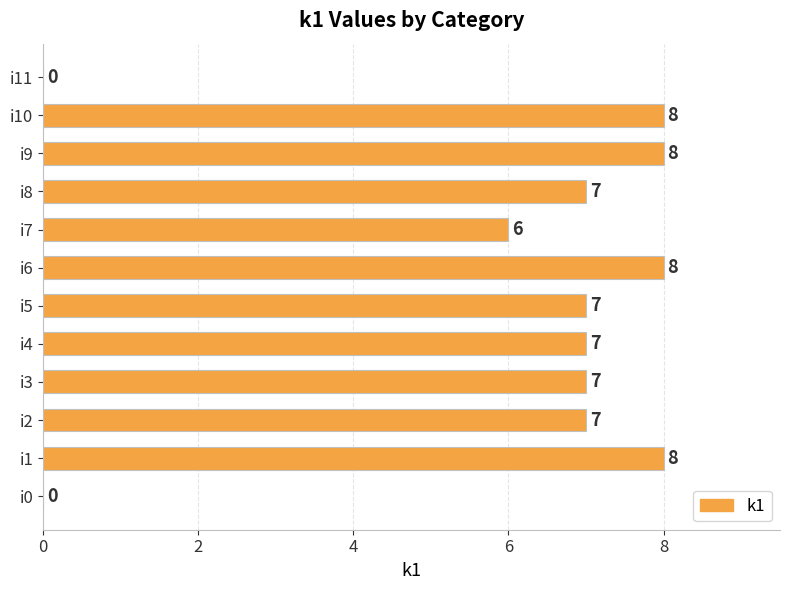

What is the greatest value displayed?

8